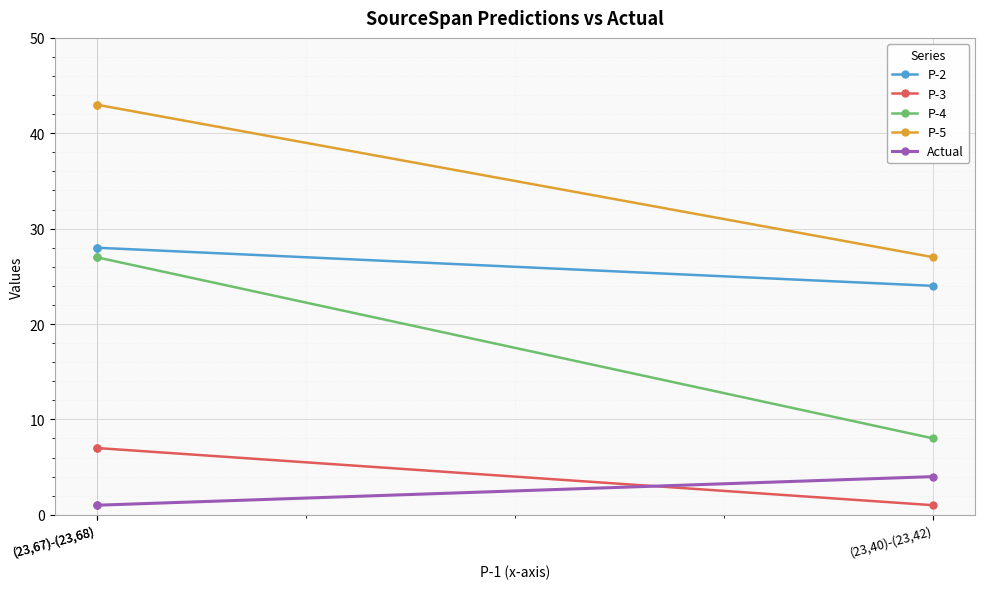

Which series has the largest total across all categories?

P-5